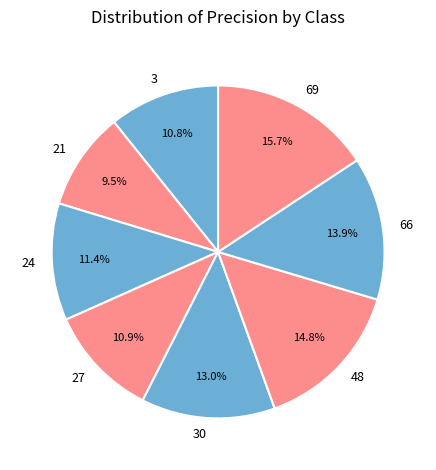

To the nearest percent, what portion does 30 represent?

13%